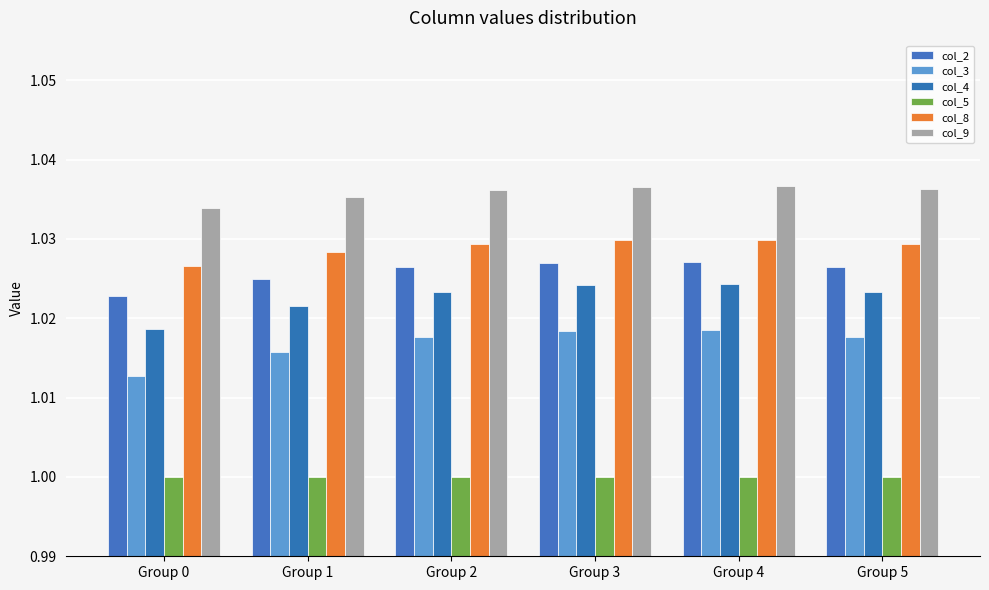

How many data points does each series have?

6